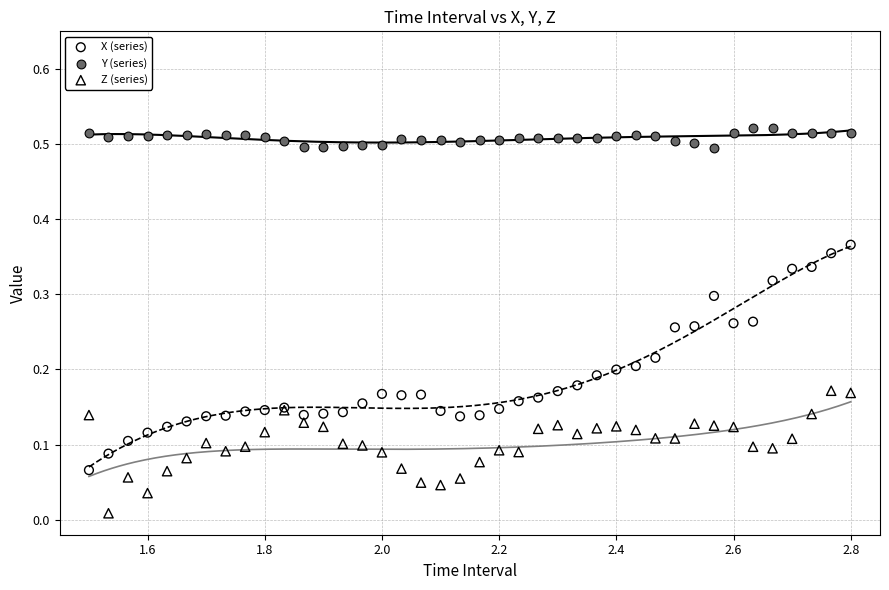

Which series reaches the minimum Y coordinate?

Z (series)